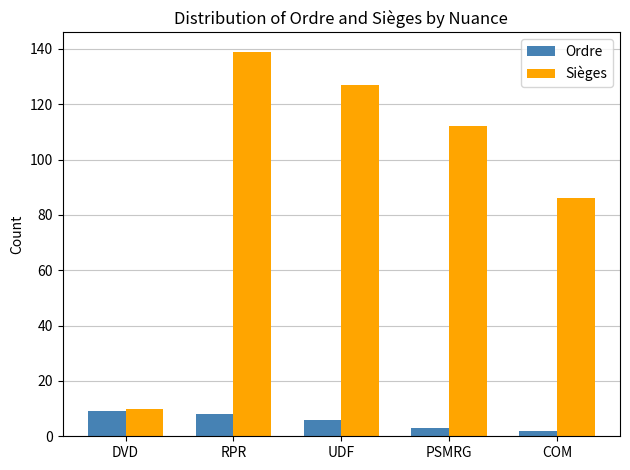

What is the label of the 3rd bar from the right?

UDF